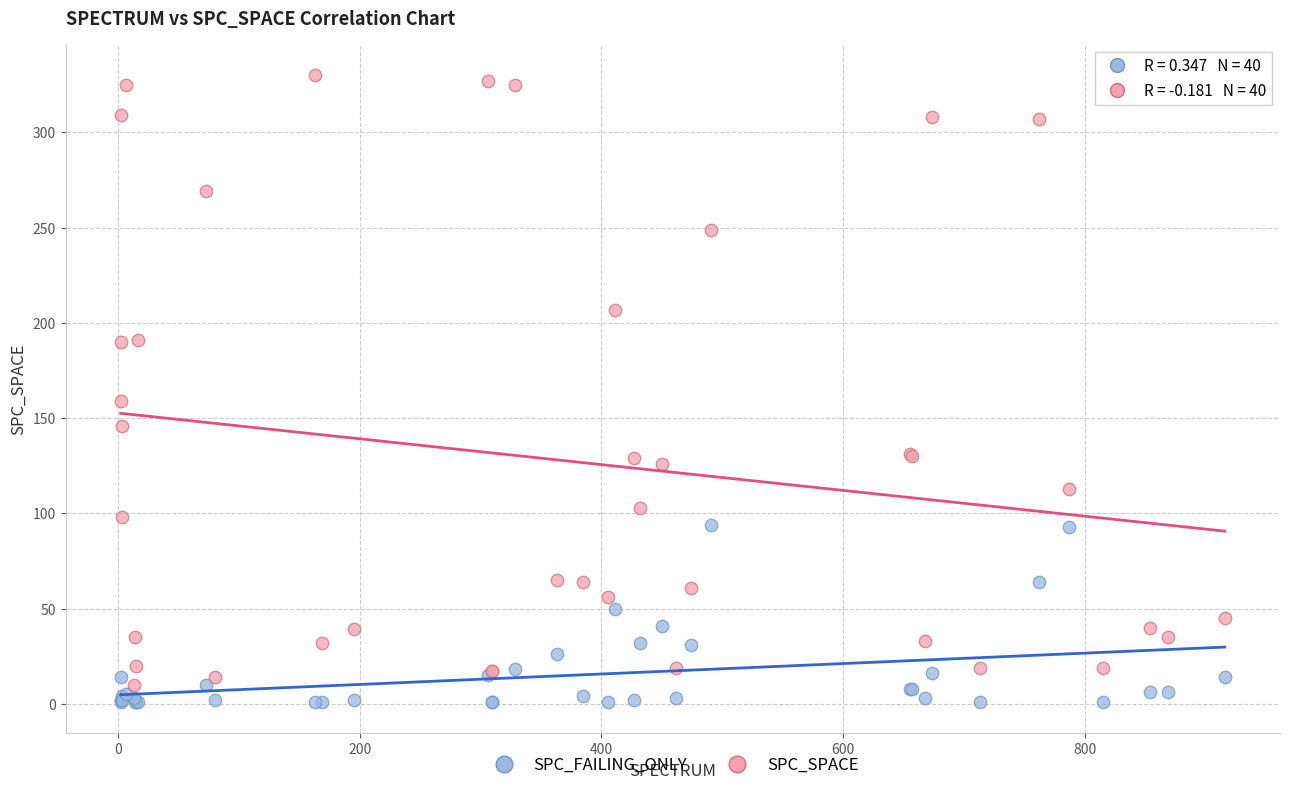

In the SPC_SPACE series, what Y value is closest to 170?

159